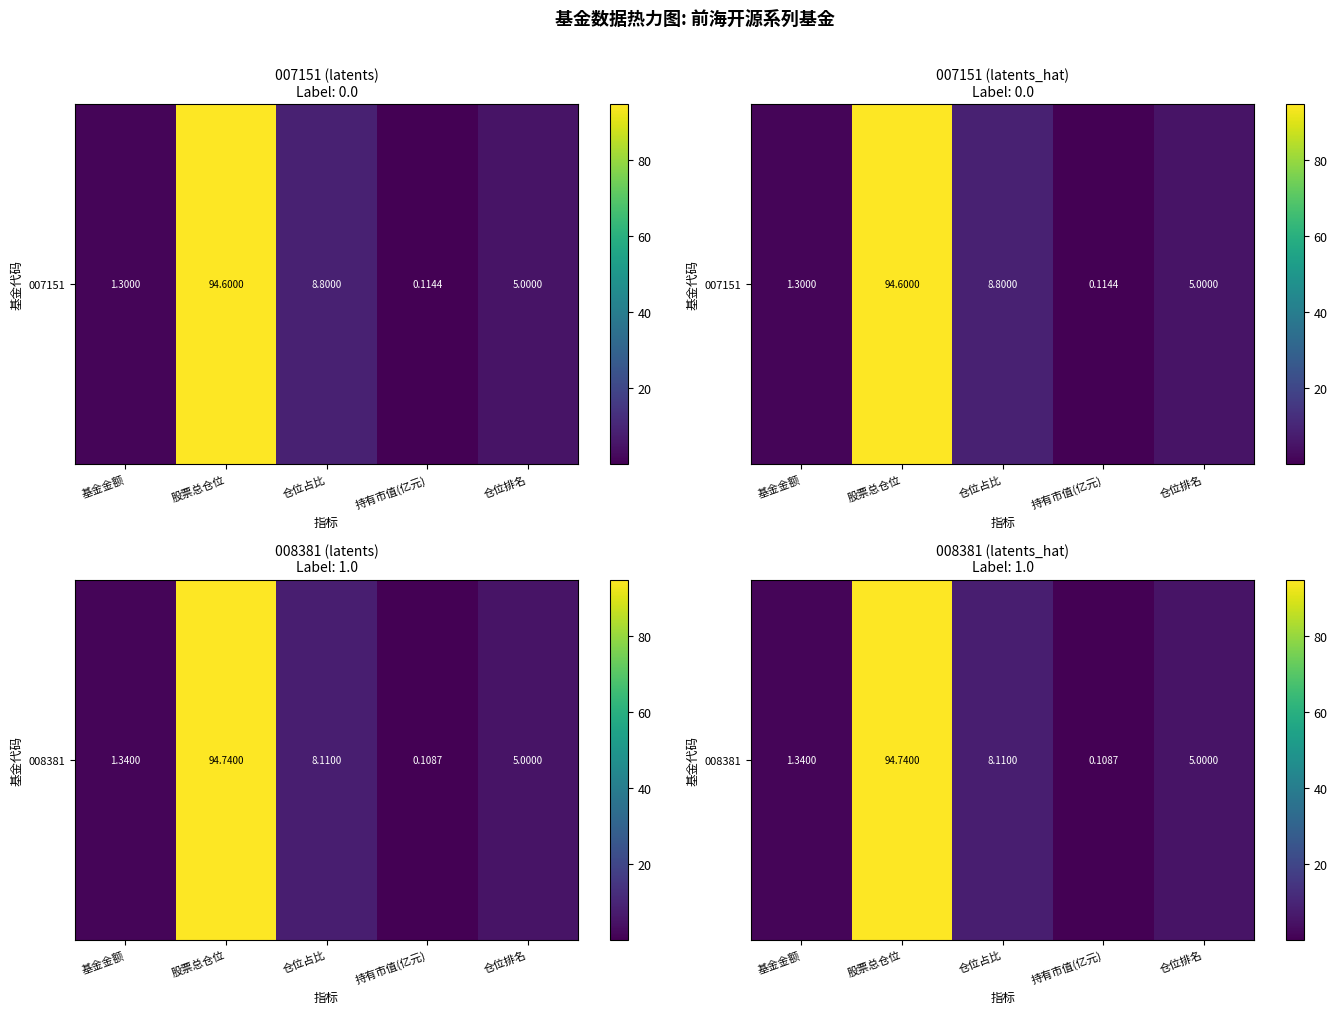

What is the sum of all values?

109.3